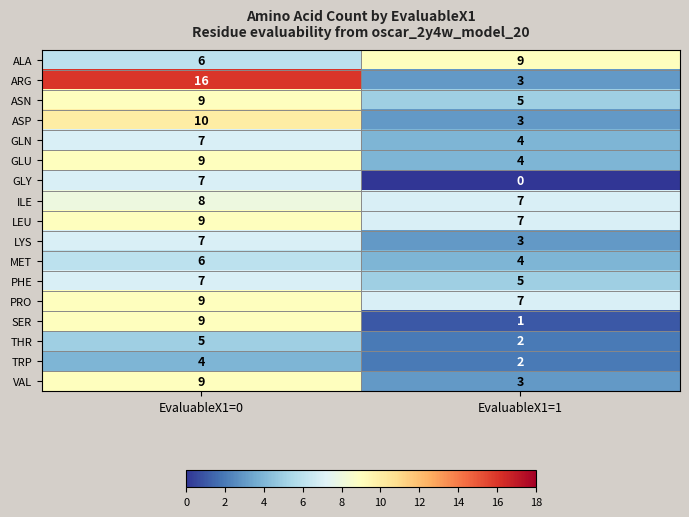

What is the total value across all series at EvaluableX1=0?

137